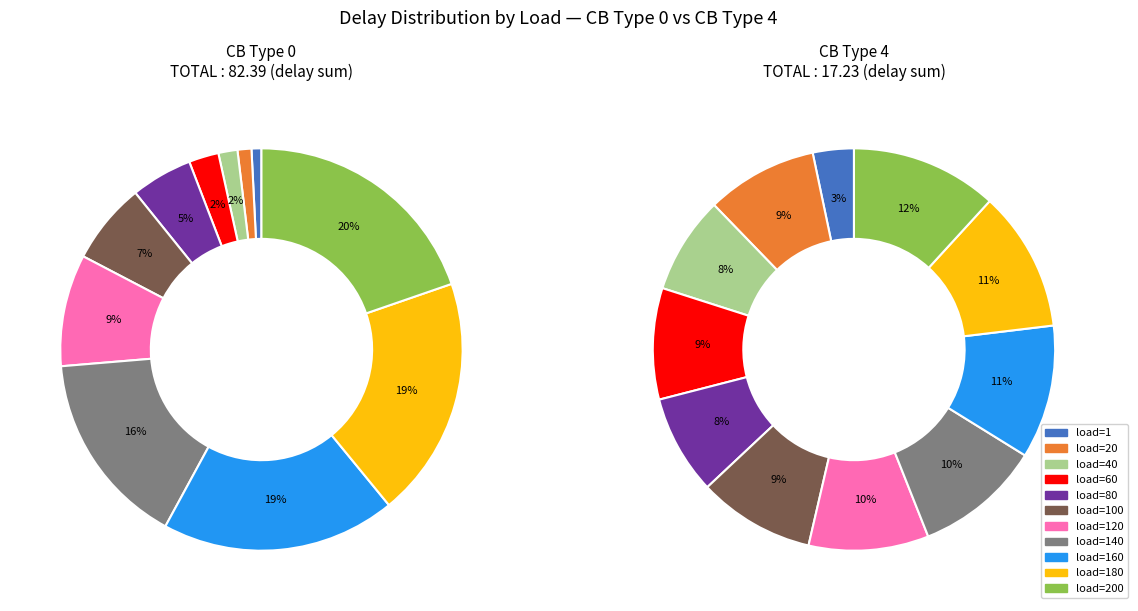

Is load=180 the majority of the pie?

No